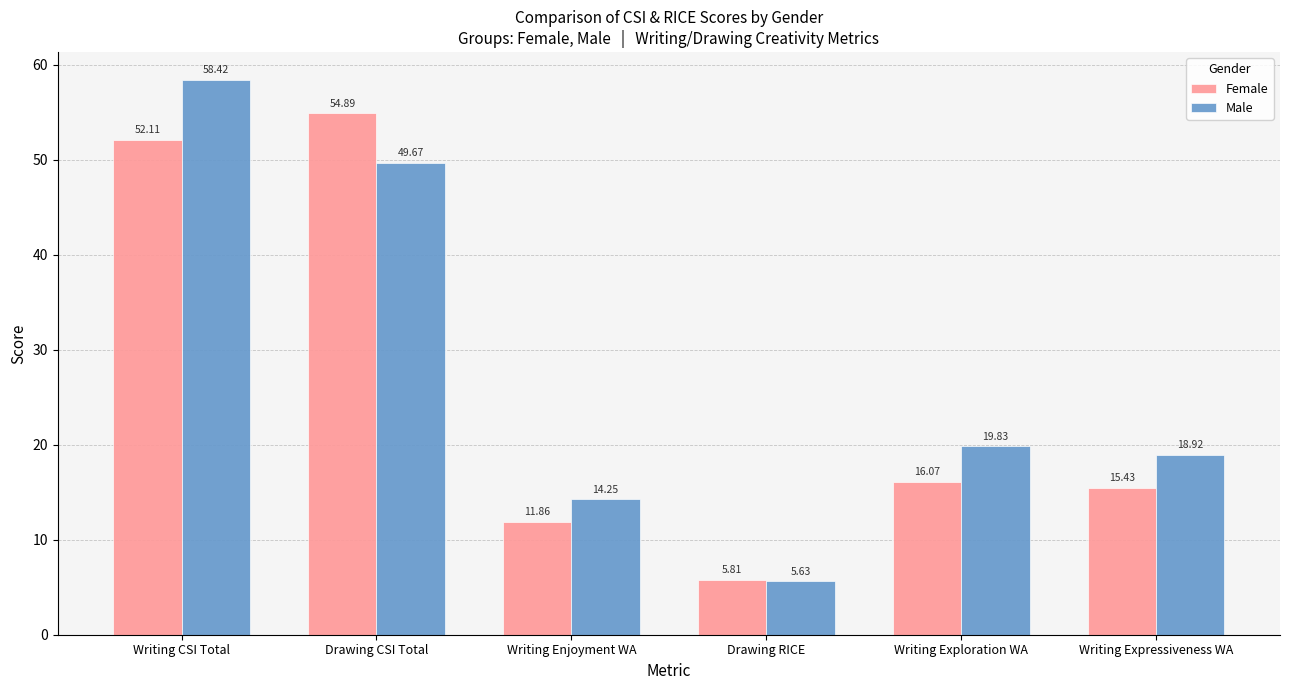

The Male series shows 14.2 at Writing Enjoyment WA. True or false?

True